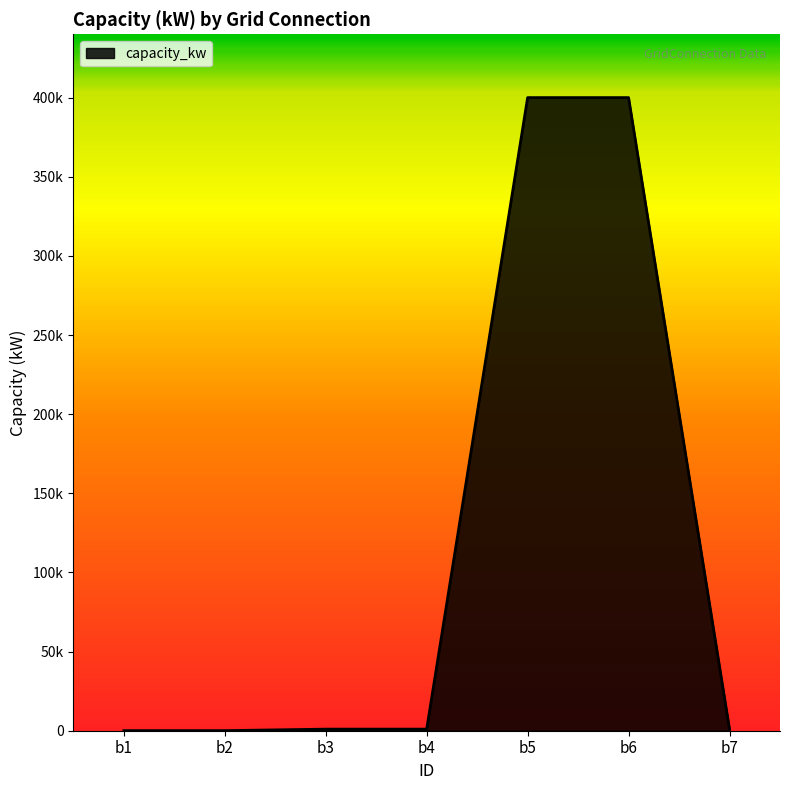

Does the chart display data point markers on the line(s)?

No